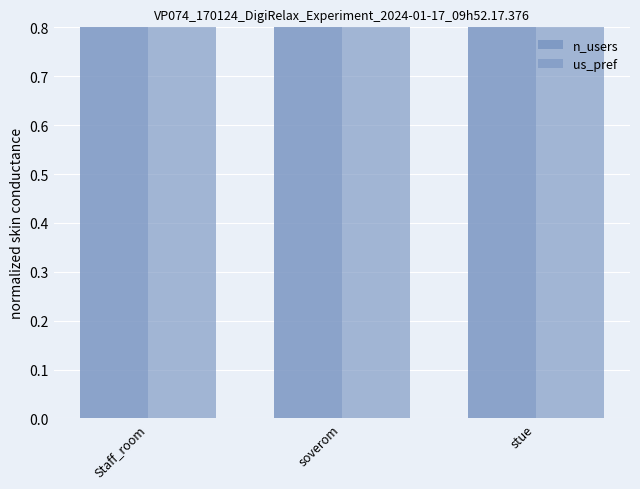

Which series changed the most between soverom and stue?

n_users